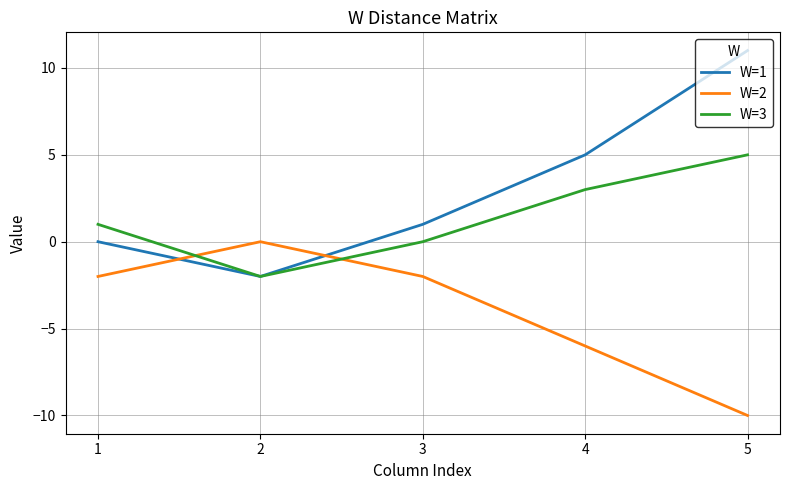

The W=3 series shows 5 at 5. True or false?

True